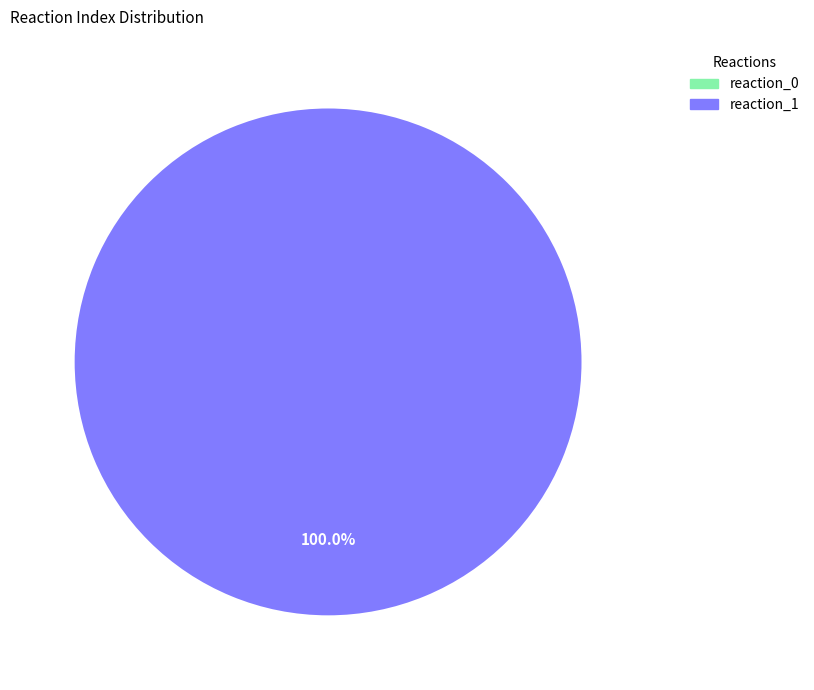

To the nearest percent, what is the average slice percentage?

50%